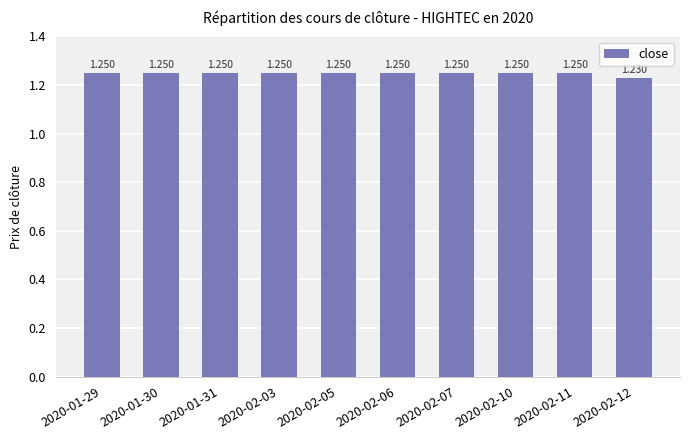

What position from the right is 2020-01-30?

9